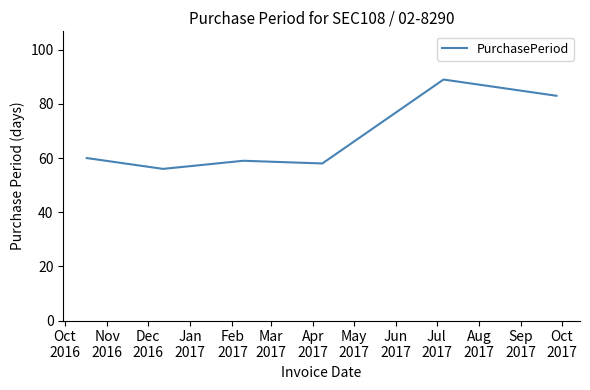

What is the maximum value shown in the chart?

89